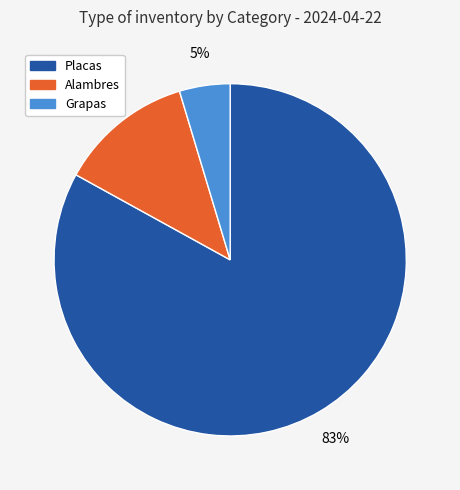

To the nearest percent, what is the average slice percentage?

33%